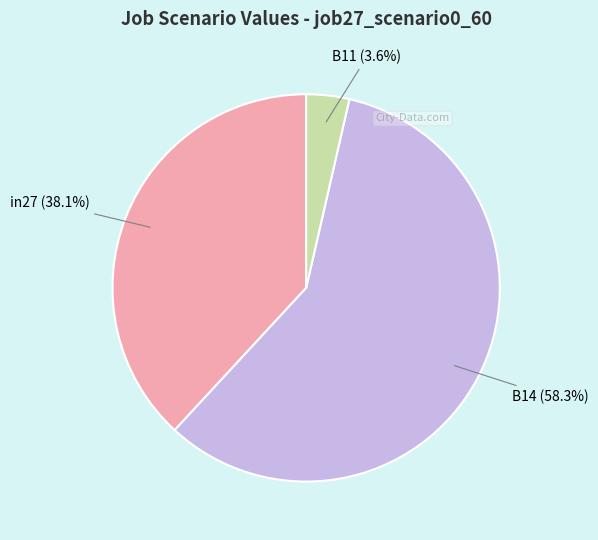

Is there a majority slice in this chart?

Yes